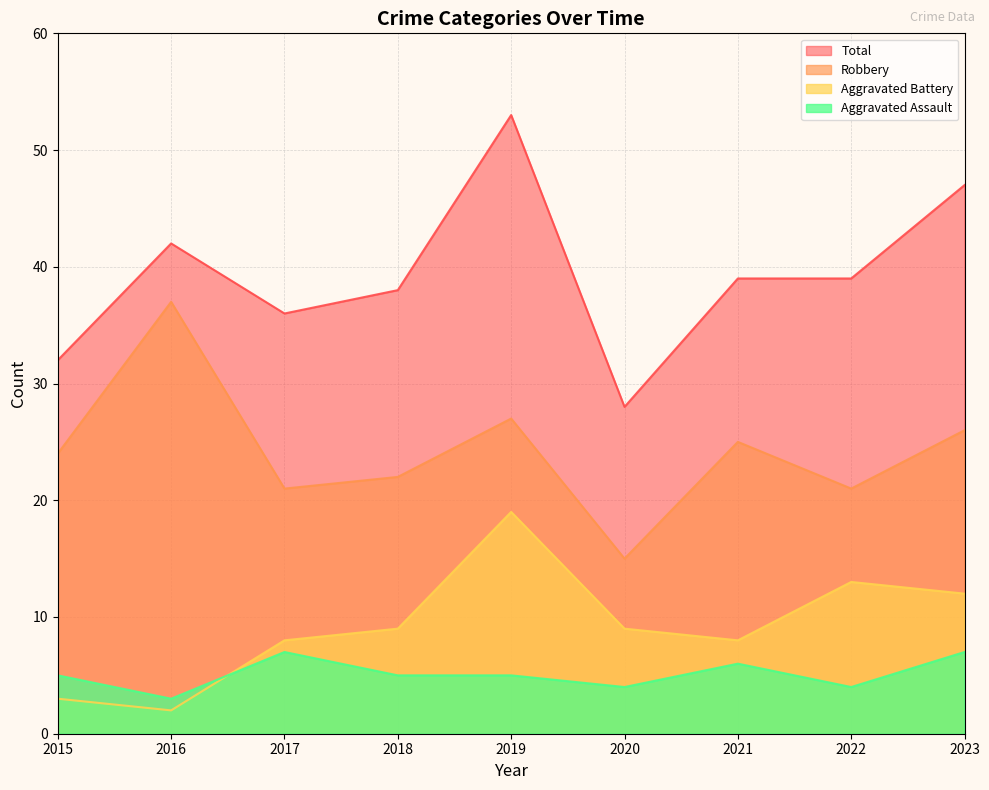

True or false: Total and Robbery intersect in this chart.

False